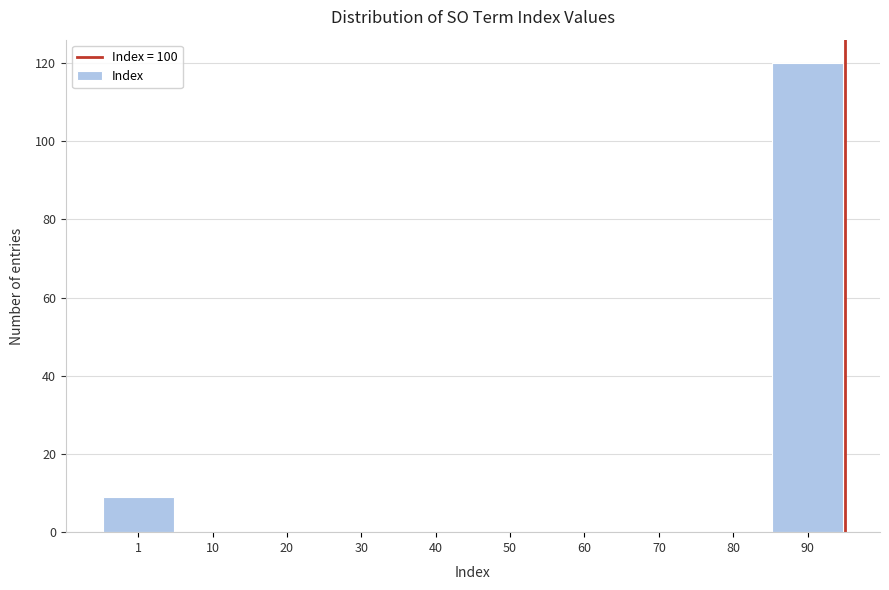

Reading left to right, what are all the values shown in this chart?

1=9	10=0	20=0	30=0	40=0	50=0	60=0	70=0	80=0	90=120